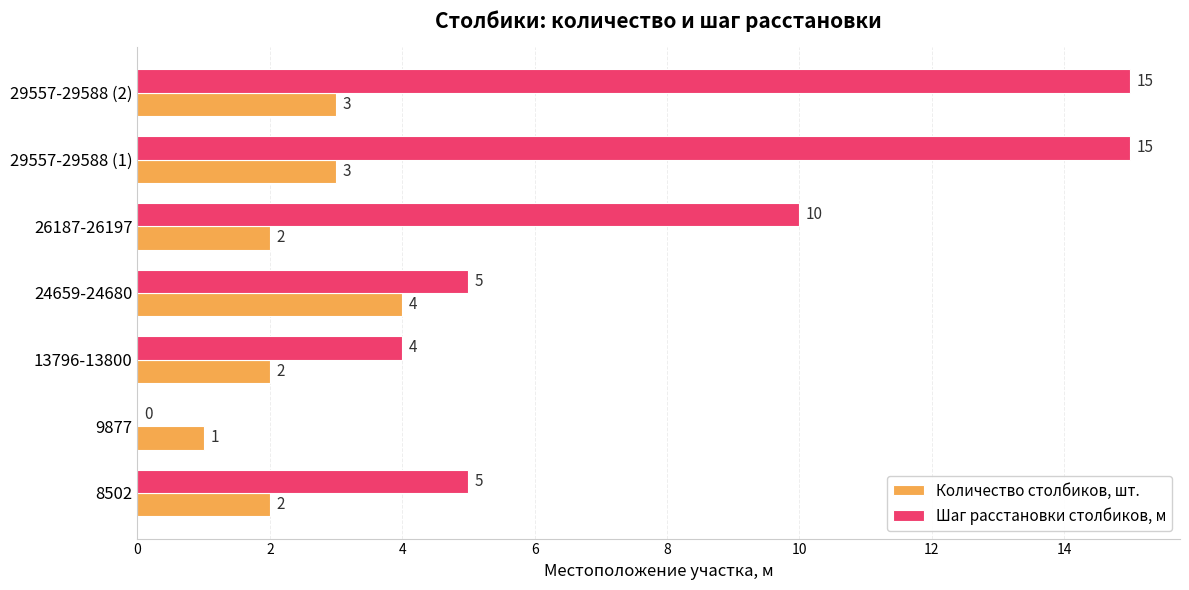

The value of Количество столбиков, шт. at 13796-13800 is 2. True or false?

True